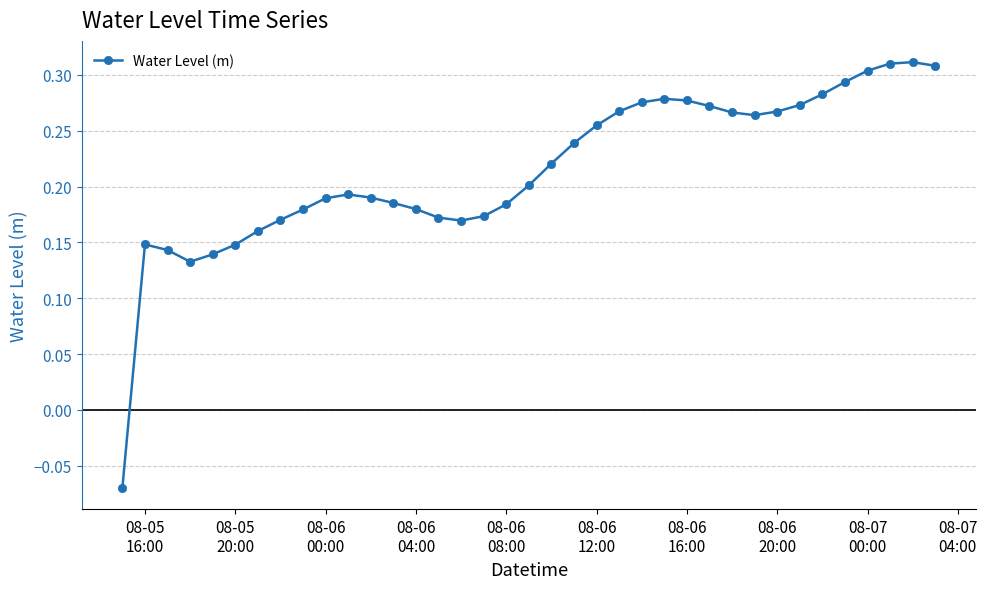

Count the values in the range 0 to 1.

36